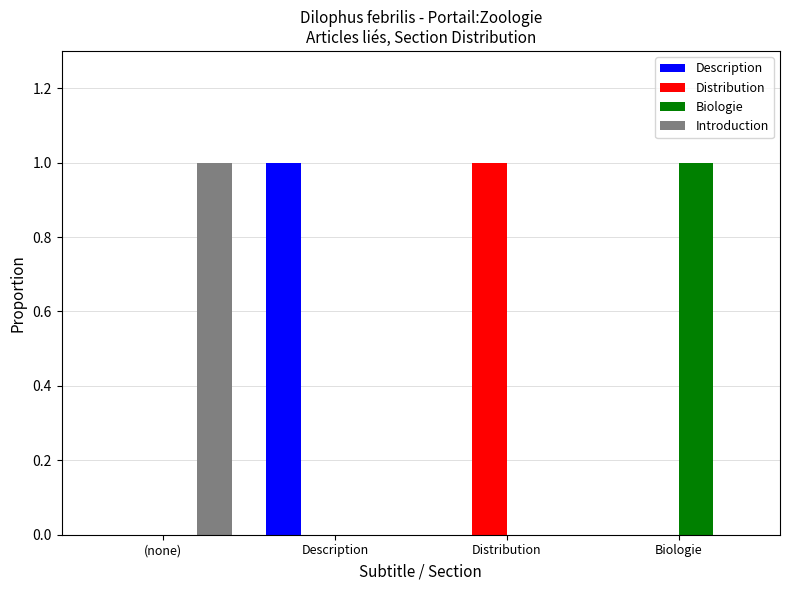

What is the spread (max minus min) of values at Description?

1